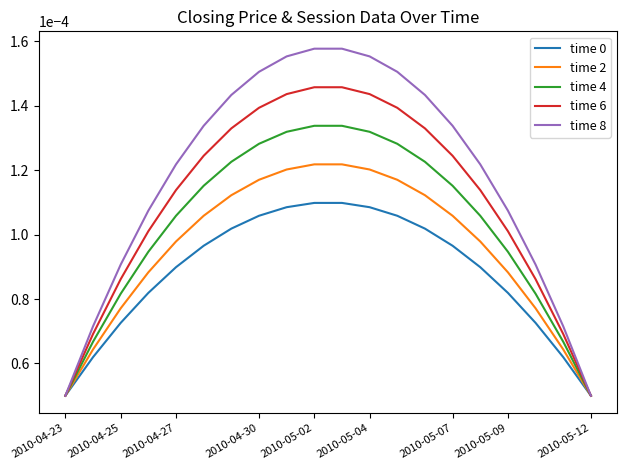

Is this an area chart (filled region under the line)?

No